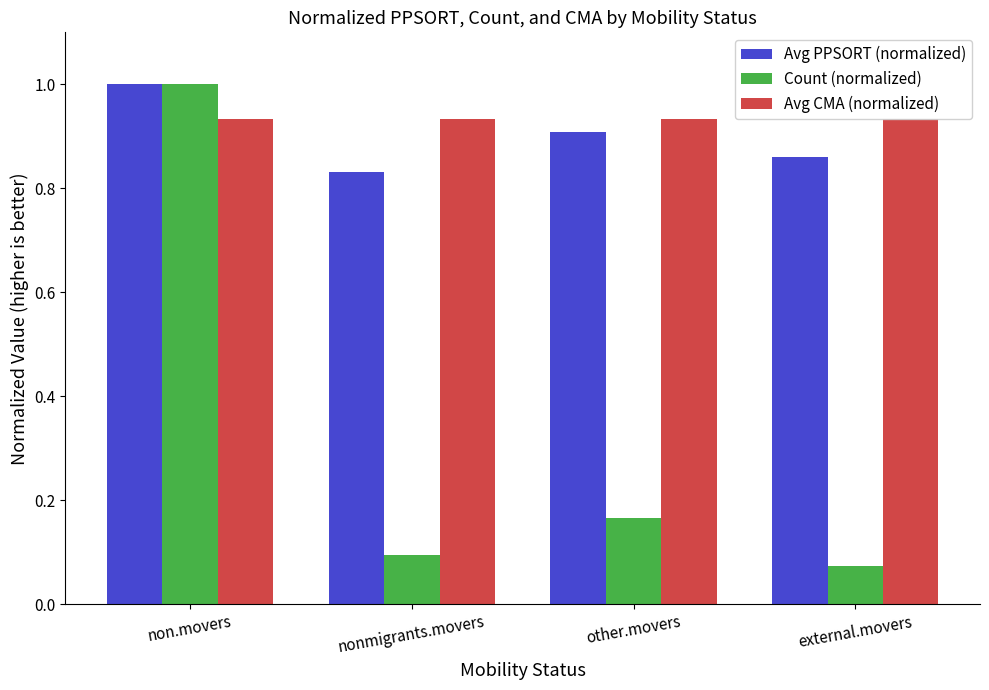

What position from the left is external.movers?

4